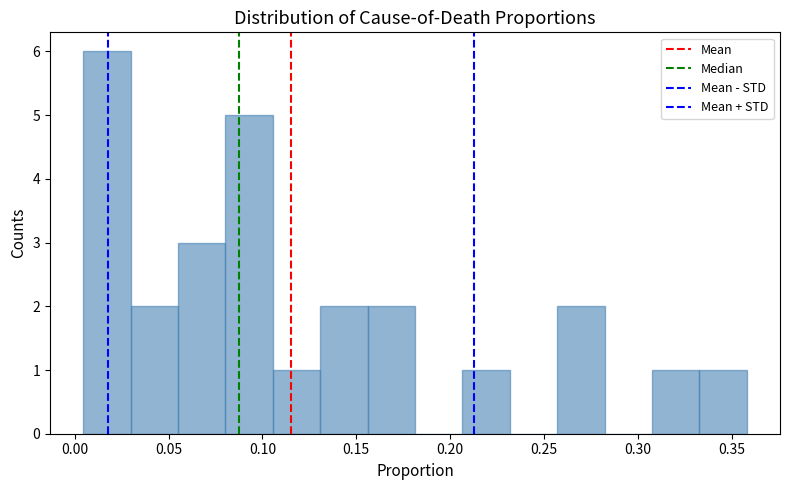

Reading left to right, list every bar in this chart as the range it spans on the x-axis followed by its height. Neither the bar edges nor the heights are printed on the chart, so give them approximately, as read against the axes.

0.005 to 0.030: 6
0.030 to 0.055: 2
0.055 to 0.080: 3
0.080 to 0.105: 5
0.105 to 0.130: 1
0.130 to 0.155: 2
0.155 to 0.180: 2
0.180 to 0.205: 0
0.205 to 0.230: 1
0.230 to 0.255: 0
0.255 to 0.280: 2
0.280 to 0.310: 0
0.310 to 0.335: 1
0.335 to 0.360: 1